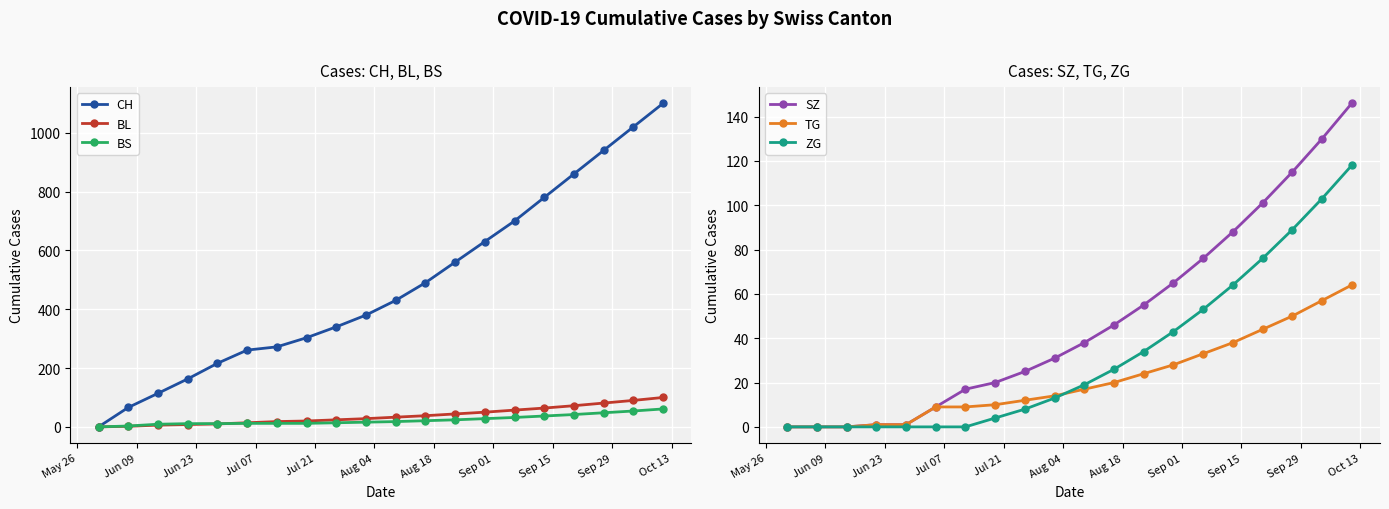

At how many categories does at least one series exceed 1093?

1